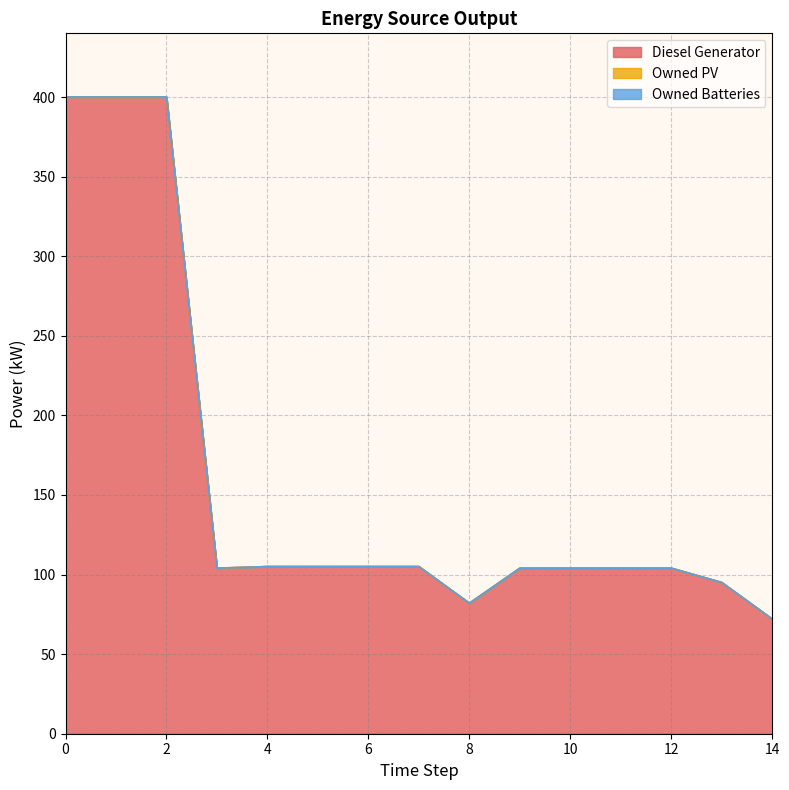

True or false: Owned Batteries and Owned PV intersect in this chart.

False